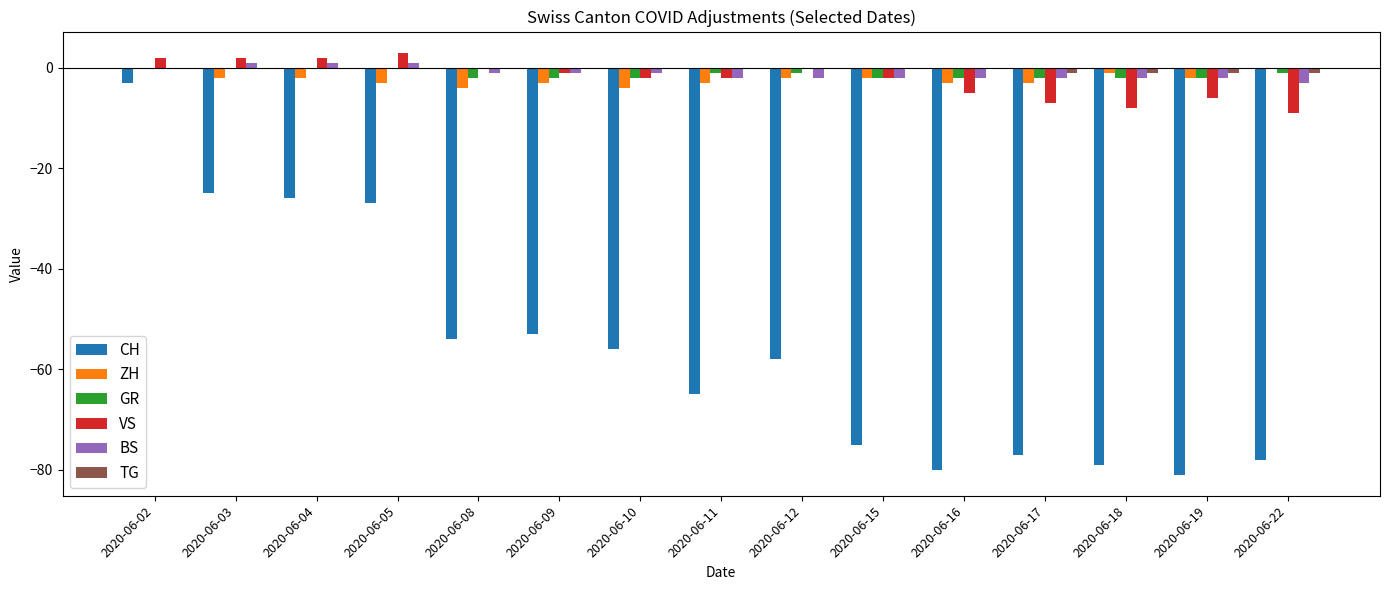

Which series changed the most between 2020-06-02 and 2020-06-10?

CH